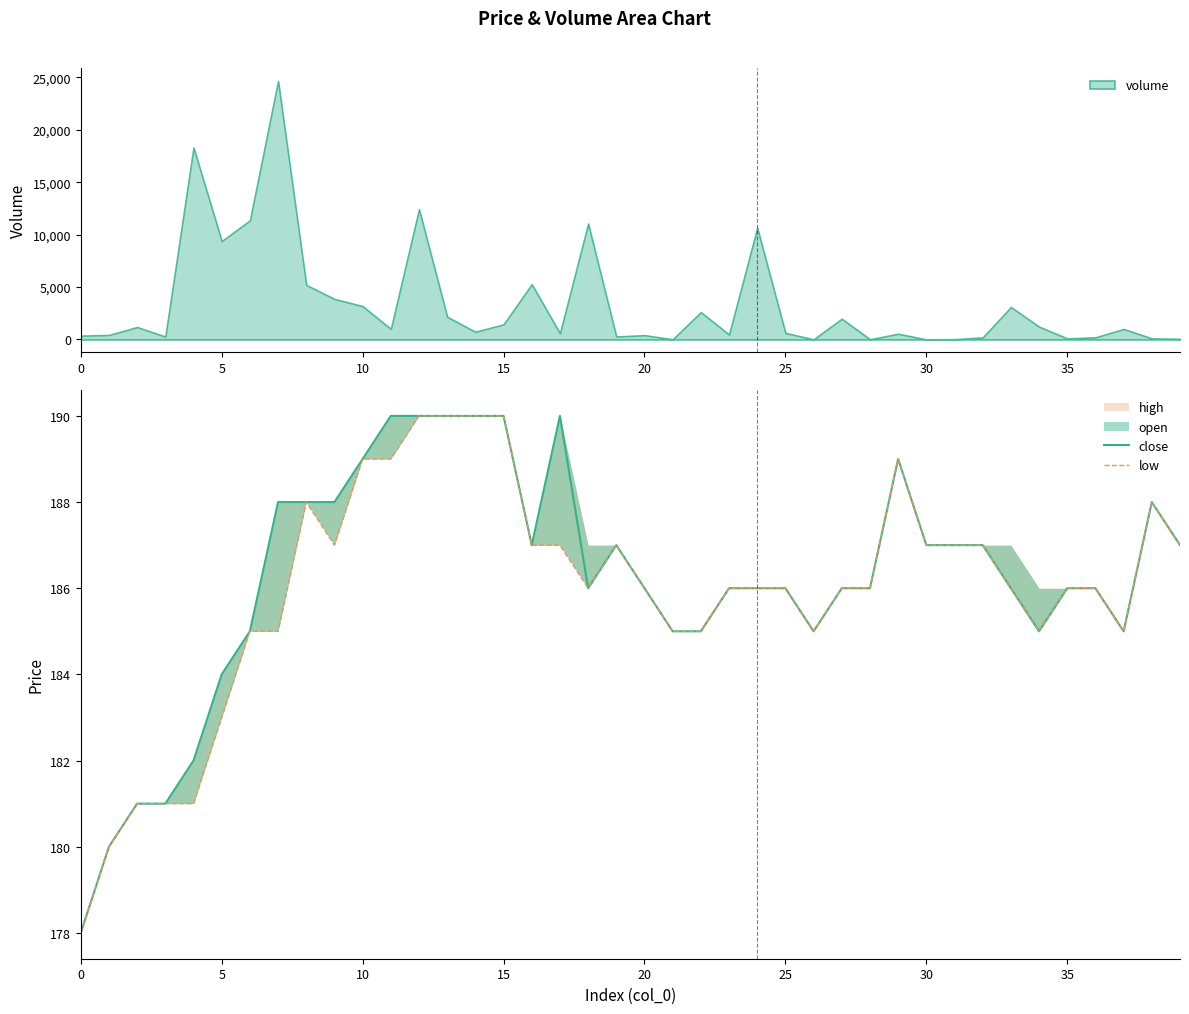

What is the label of the 1st point from the right?

39